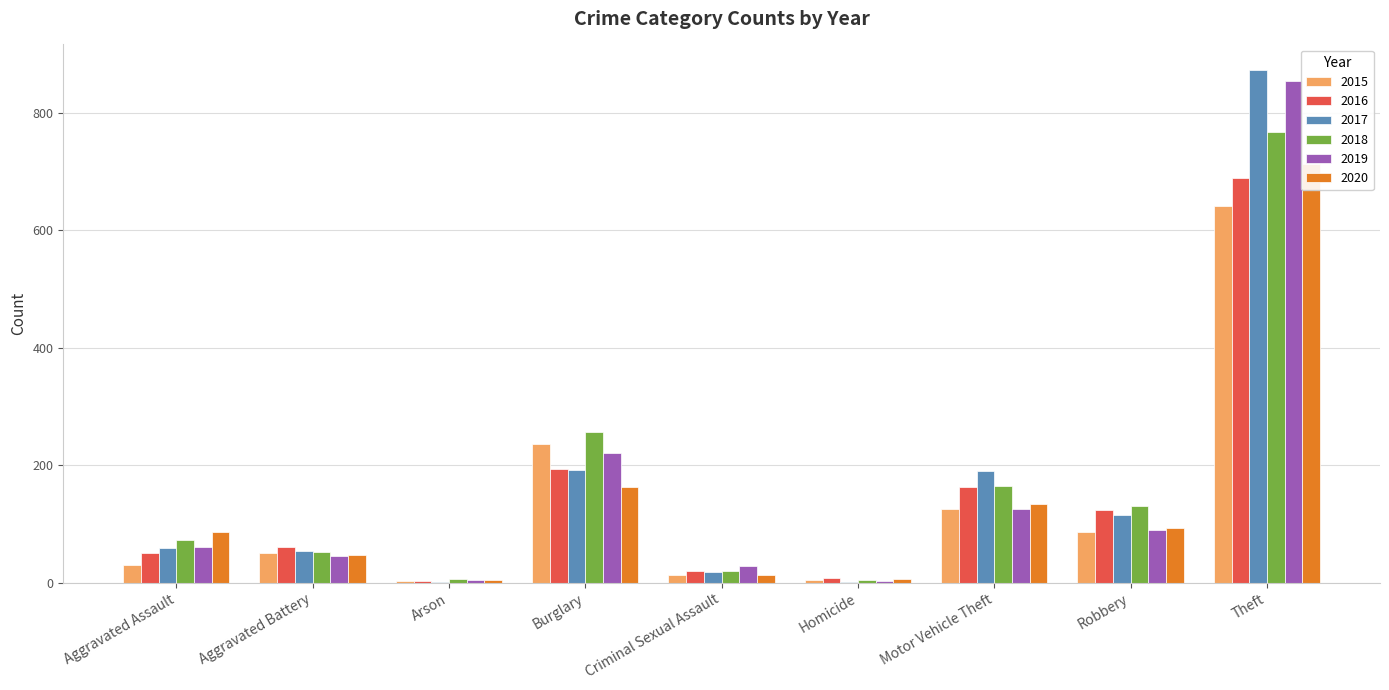

Is it true that 2016 equals 30 at Criminal Sexual Assault?

False